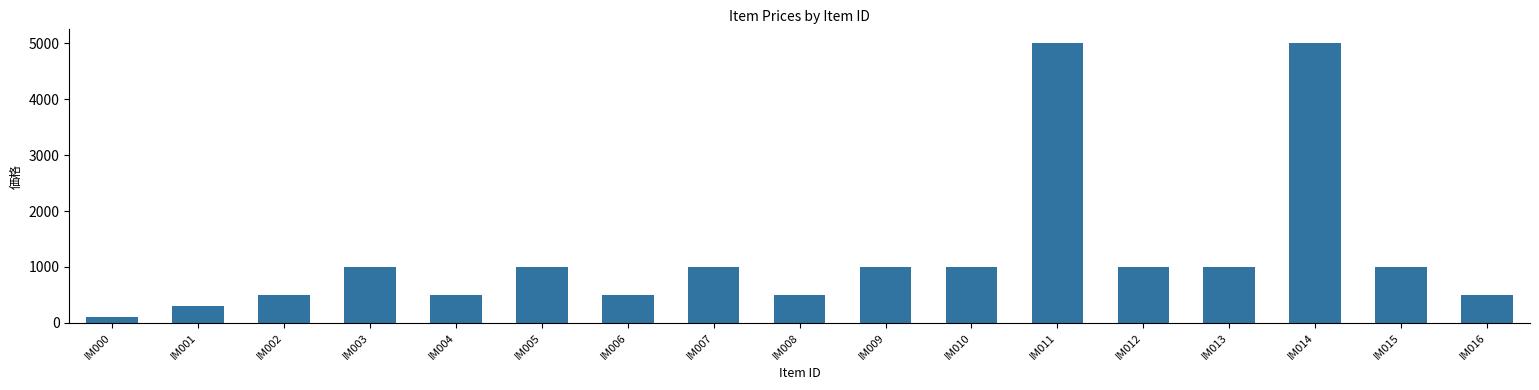

What is the minimum value shown in the chart?

100